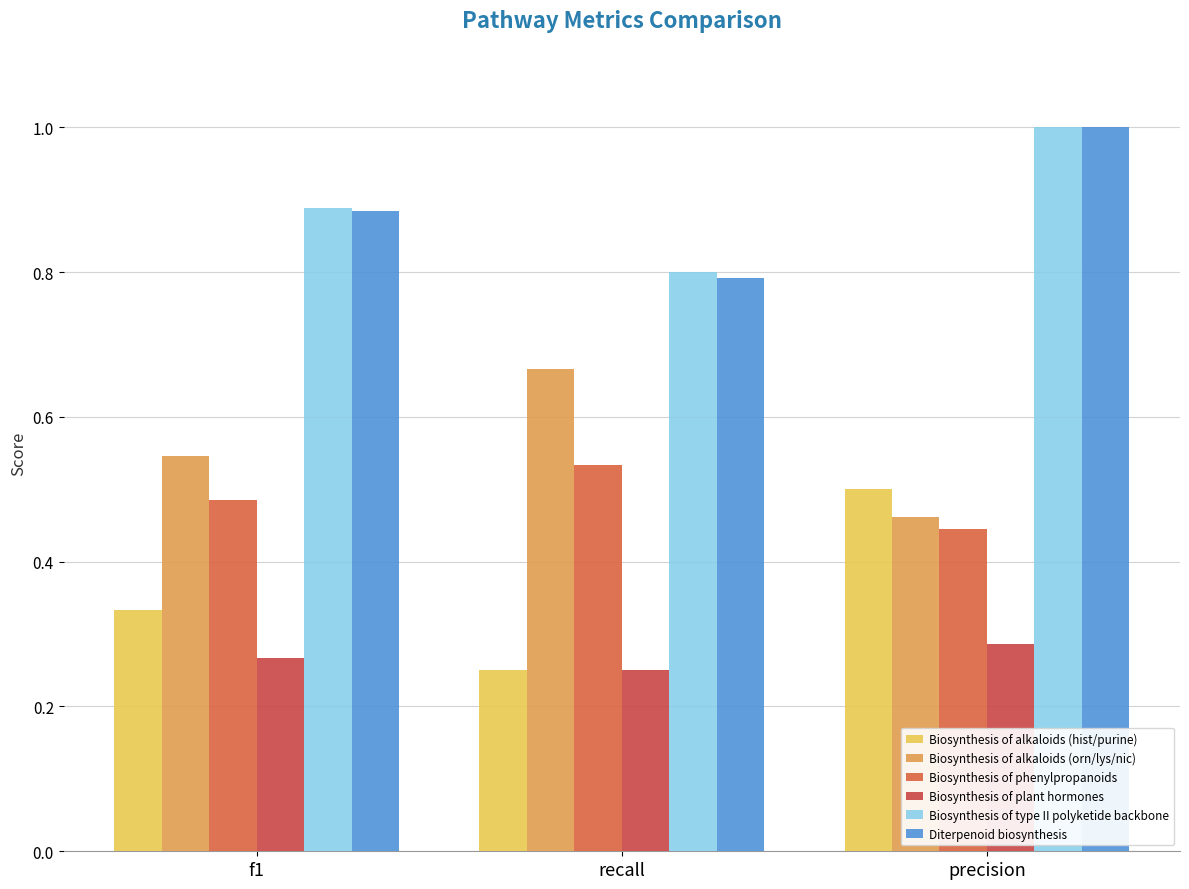

What value does the Biosynthesis of type II polyketide backbone series have at f1?

0.9